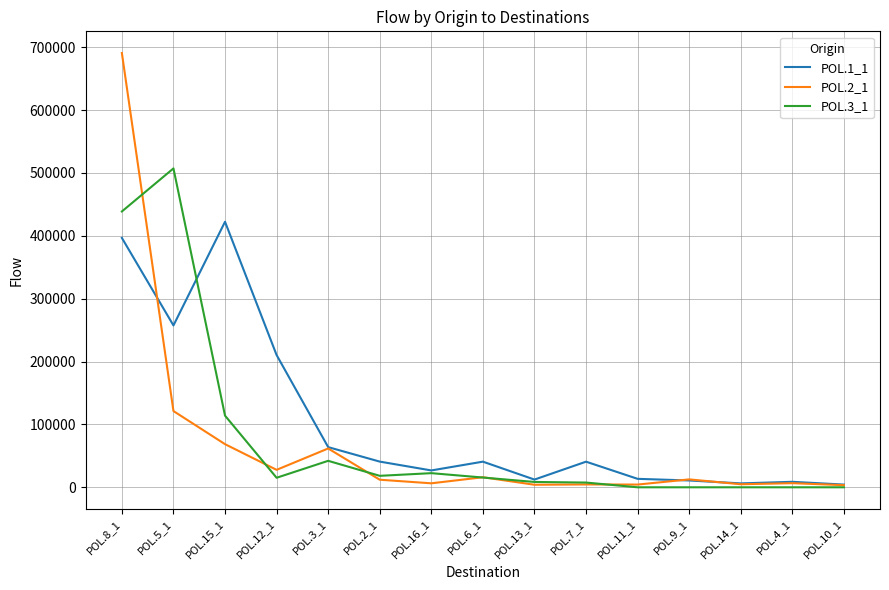

True or false: POL.1_1 and POL.3_1 cross at least once.

True